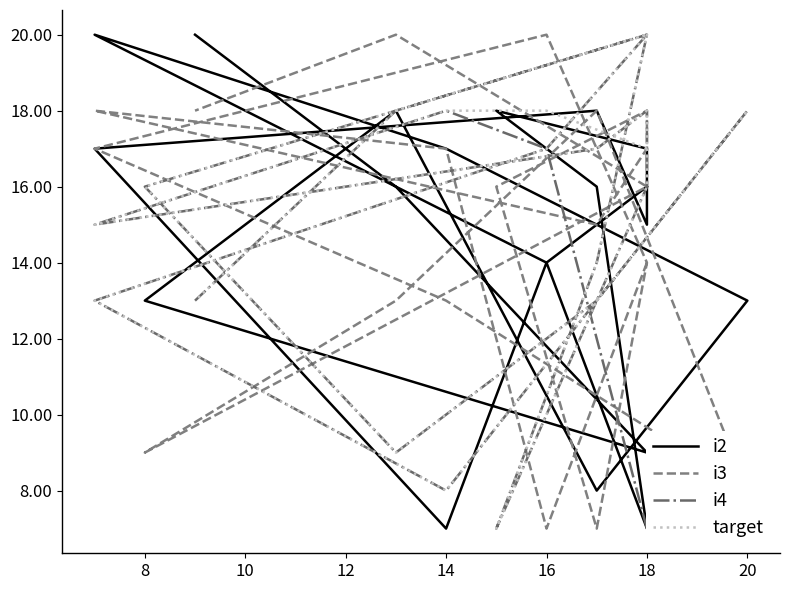

At which category does i4 reach its first local valley?

12